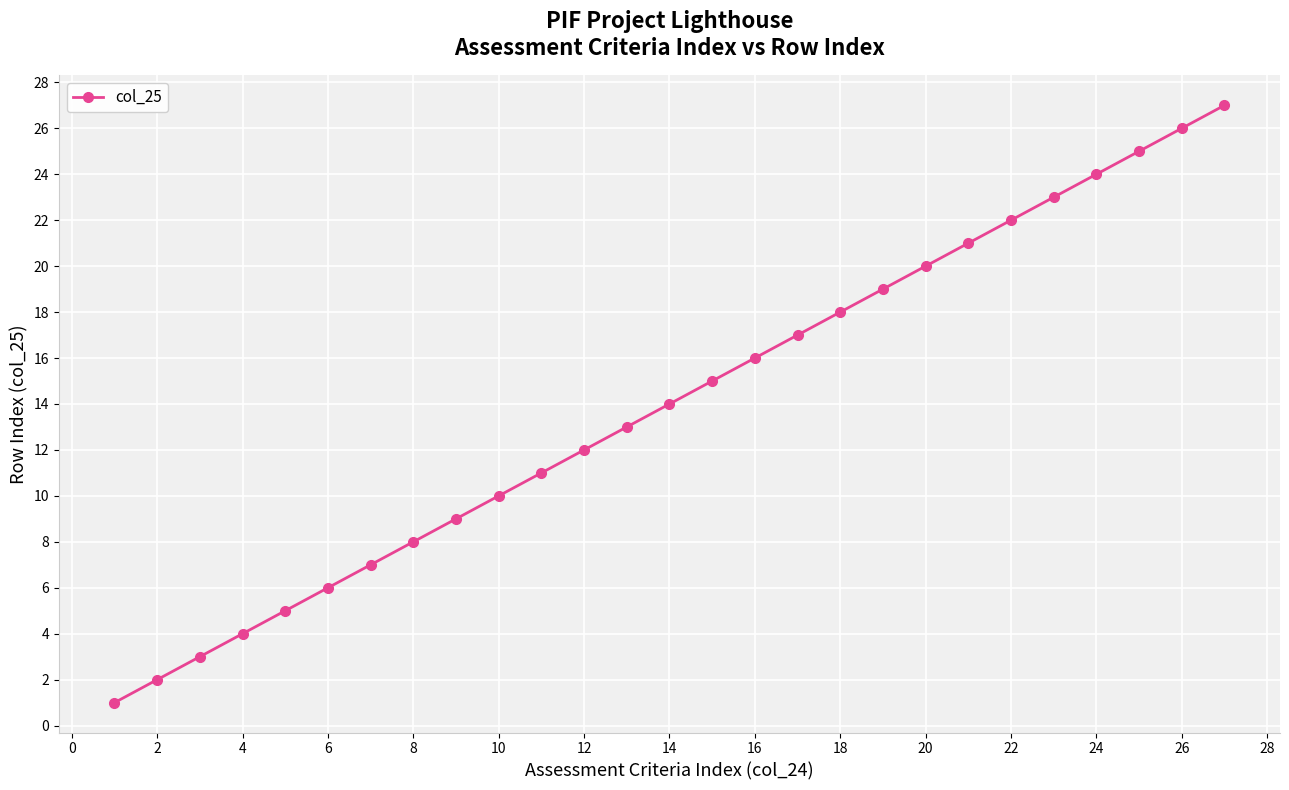

What is the greatest value displayed?

27